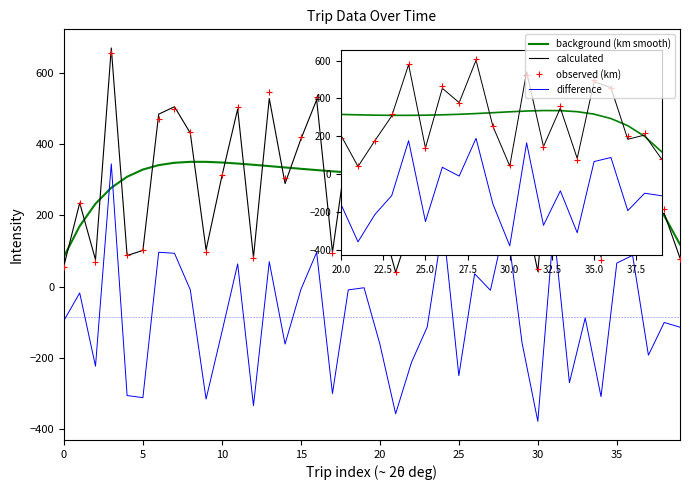

True or false: observed (km) and difference cross at least once.

False